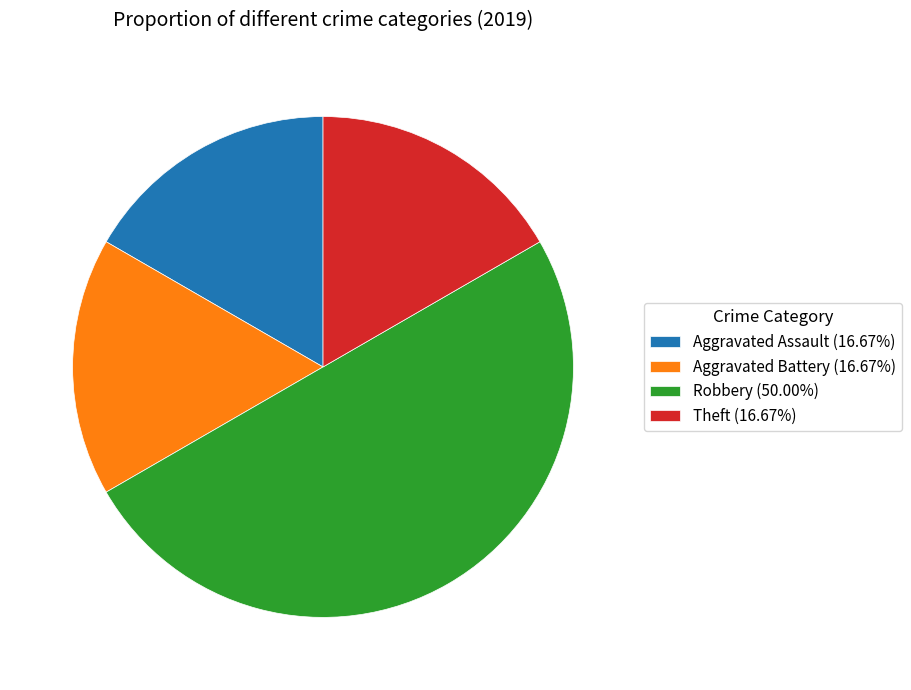

Is Aggravated Assault the majority of the pie?

No